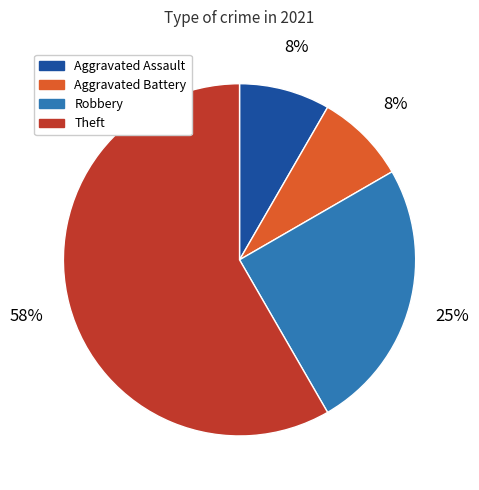

What is the ratio of the value at Aggravated Assault to the value at Robbery?

0.3